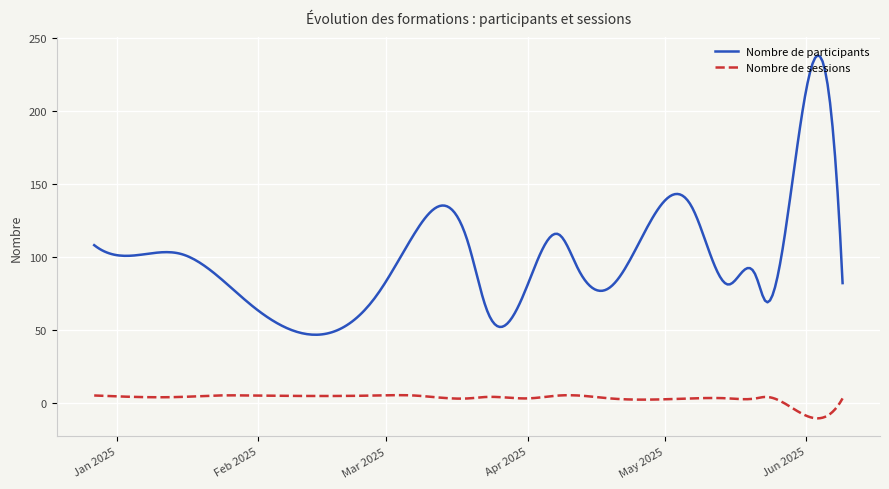

Rank the series by their average value, from lowest to highest.

Nombre de sessions, Nombre de participants